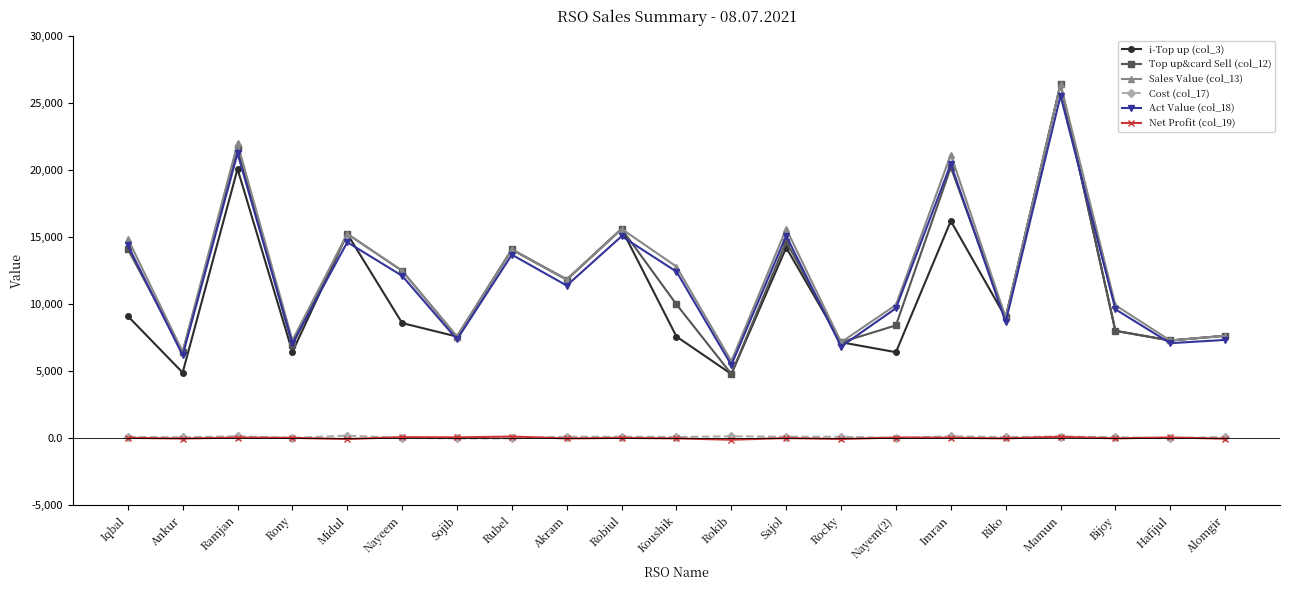

True or false: Sales Value (col_13) has more than 0 interior local peaks.

True